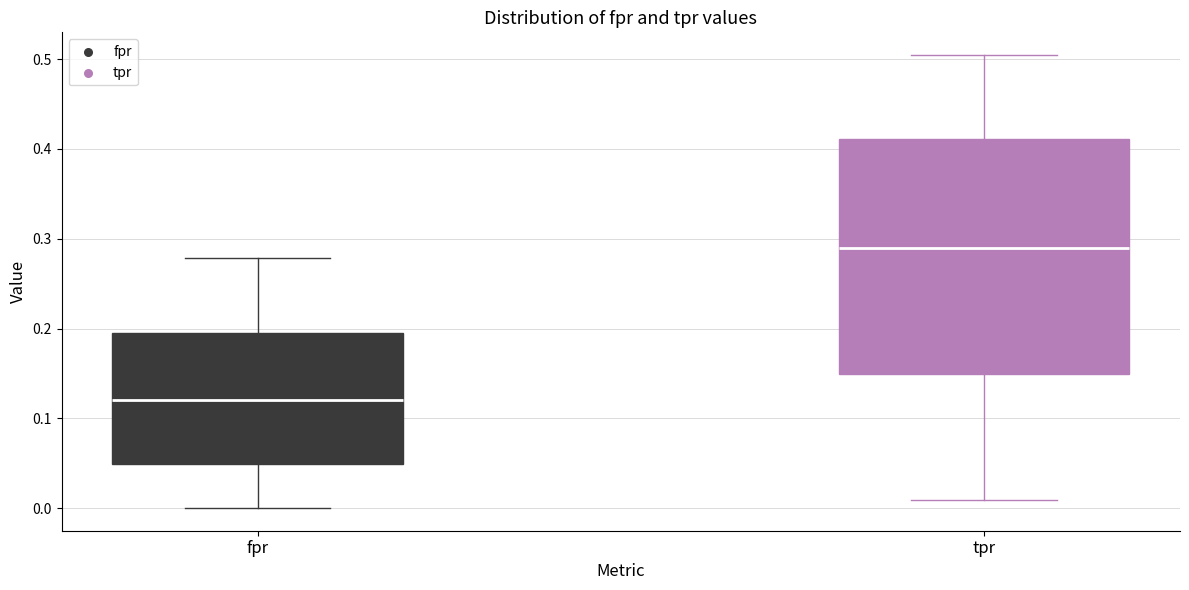

Reading left to right, transcribe this box plot: for each box, give where its median line is, the range the box spans, and where its two whiskers end, as read against the y-axis. The values are not printed on the chart, so give them approximately, as read against the axis.

fpr: median 0.12, box 0.05 to 0.20, whiskers 0.00 to 0.28
tpr: median 0.29, box 0.15 to 0.41, whiskers 0.01 to 0.50